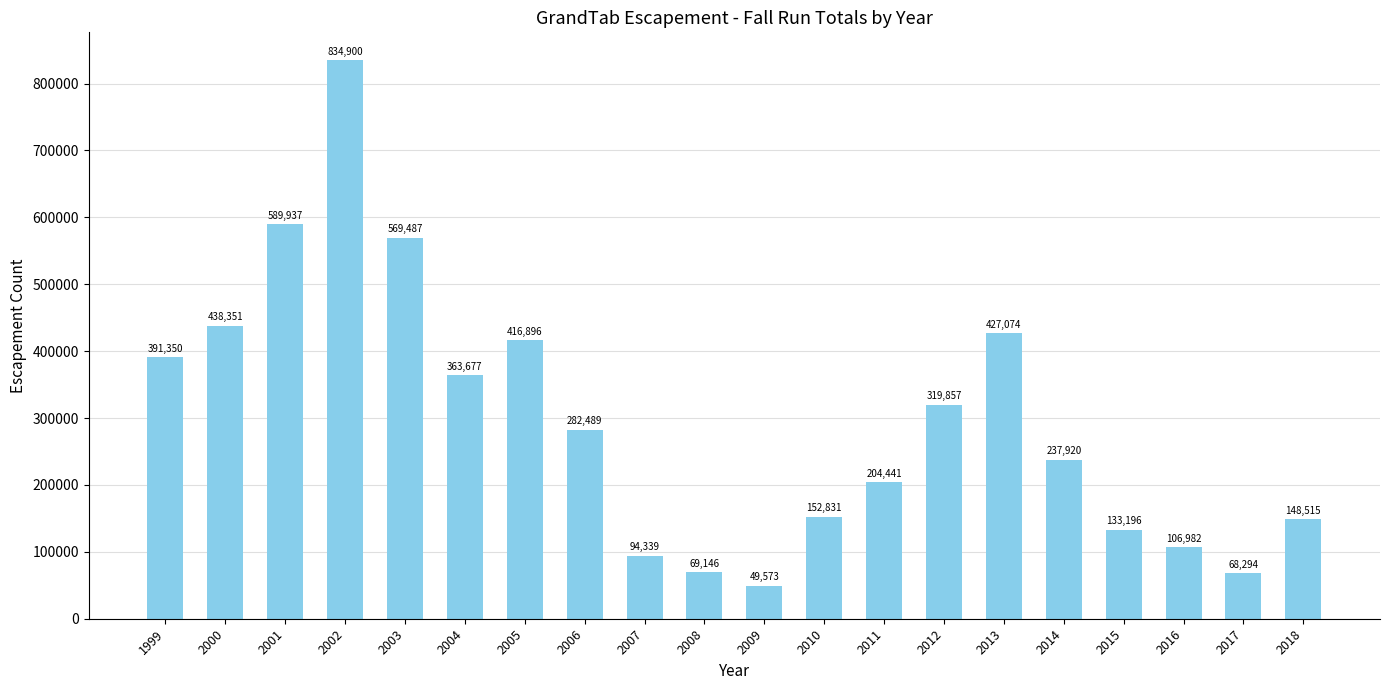

What value does the data have at 2007?

94339